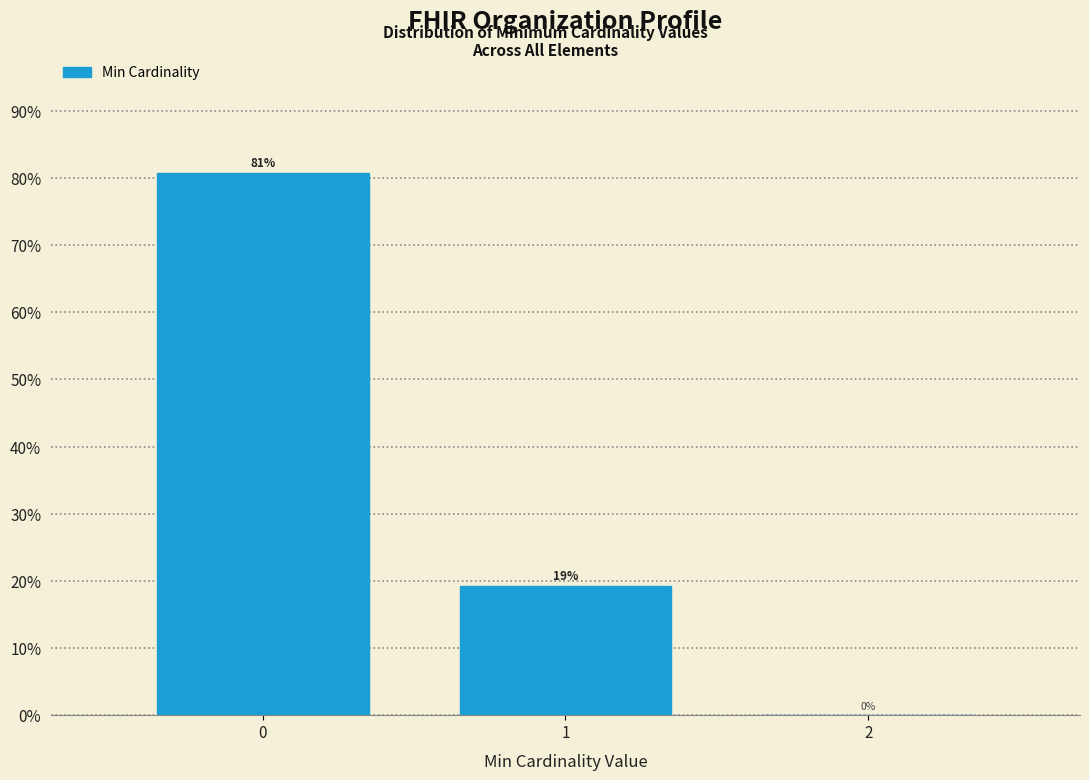

Is it true that the value at 0 is 80.8?

True